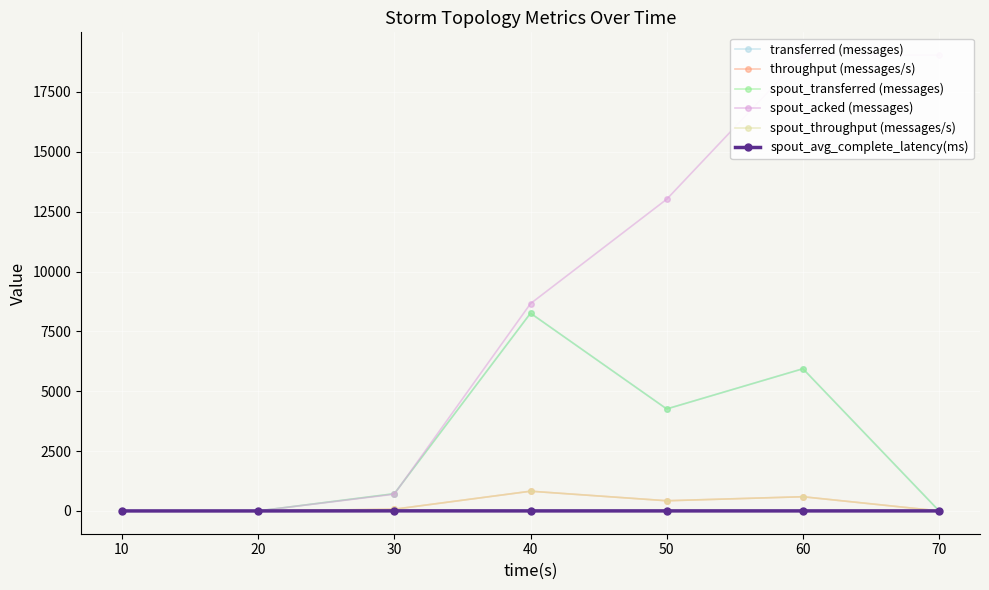

What is the difference between the spout_avg_complete_latency(ms) values at 50 and 20?

1.5